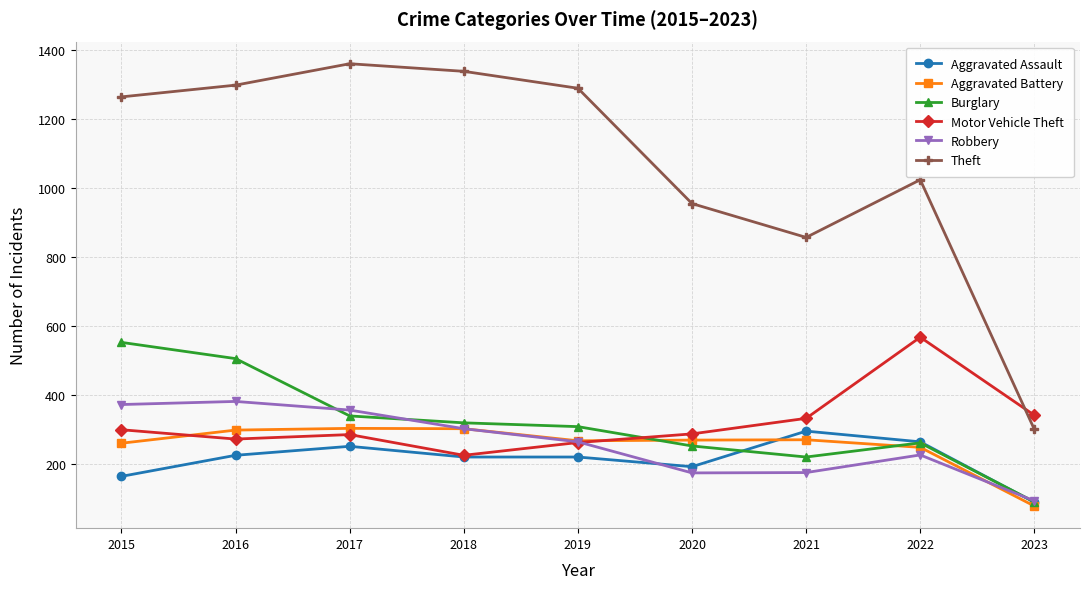

Does the chart have visible grid lines?

Yes